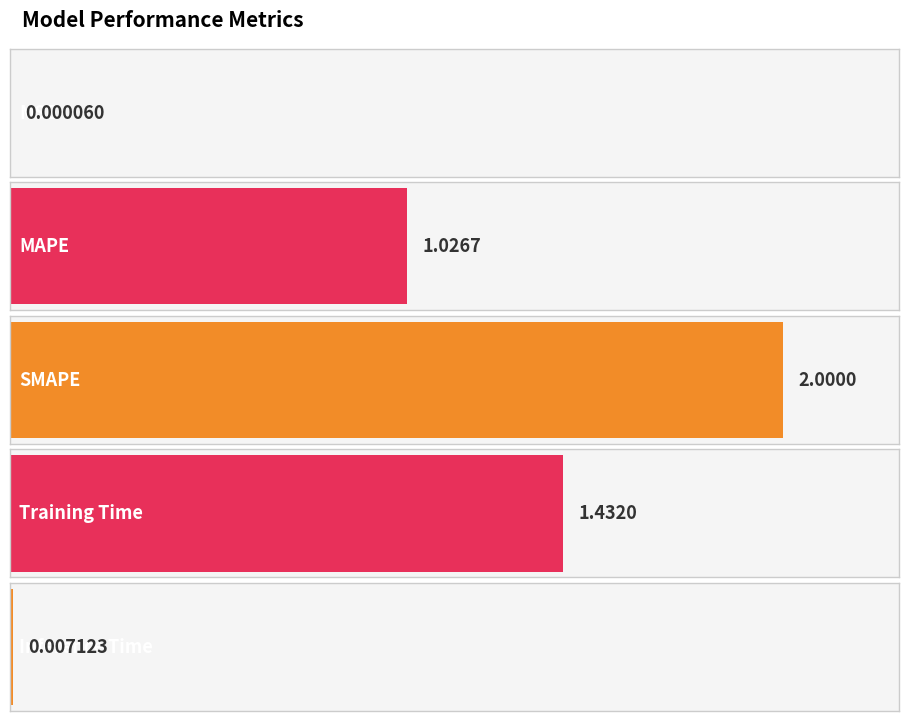

What is the sum of the values at MSE and MAPE?

1.0